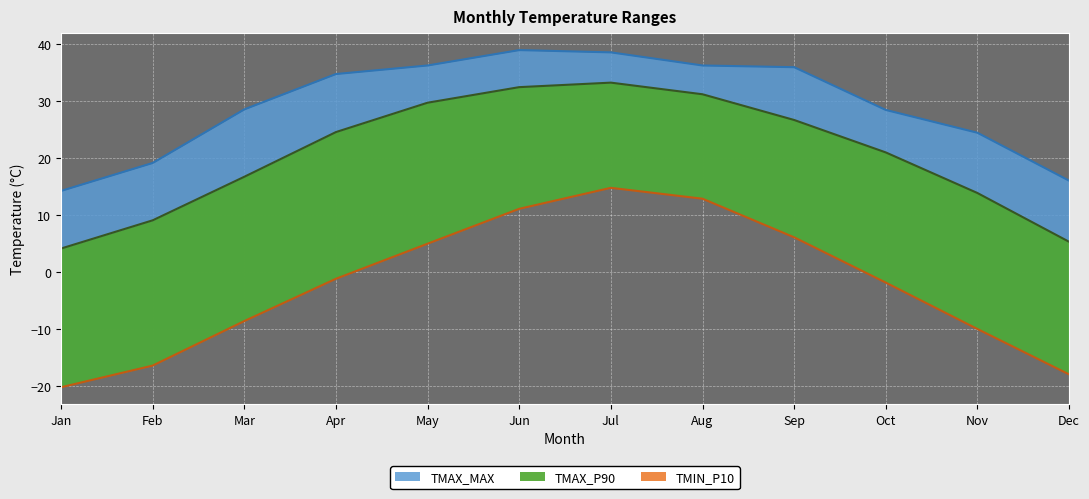

True or false: TMAX_P90 has a value of 40.9 at Sep.

False